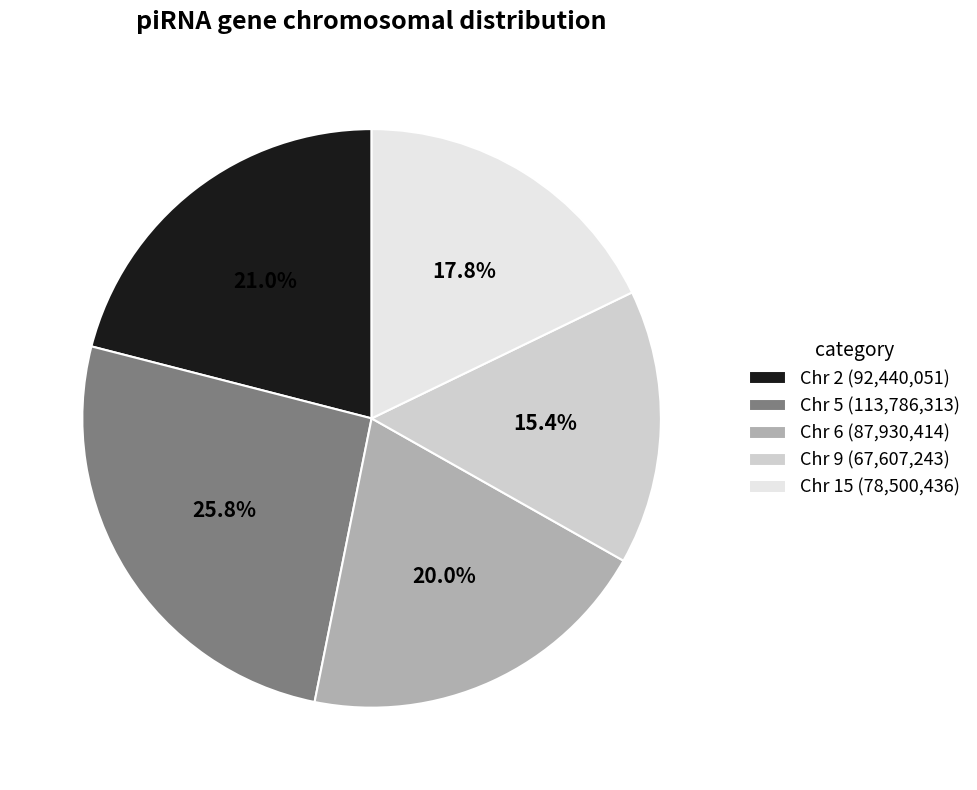

Count the number of slices in the pie.

5